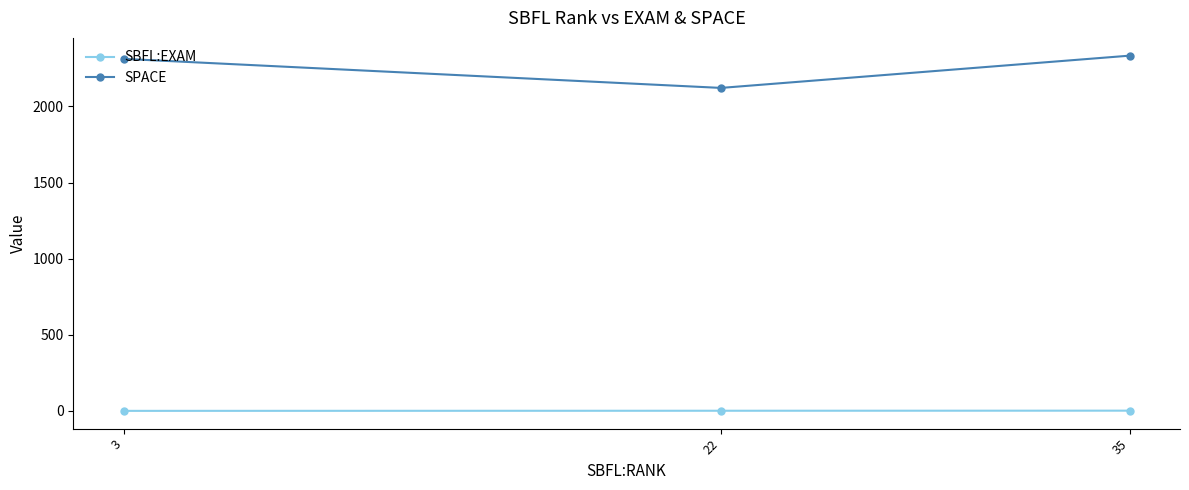

Which series changed the most between 3 and 22?

SPACE